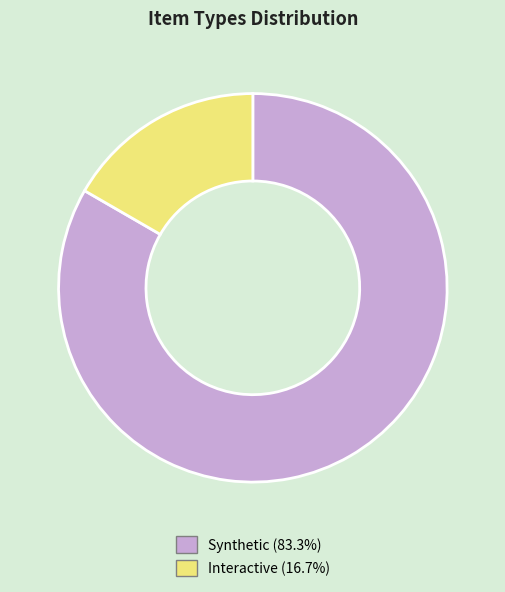

Count the number of slices in the pie.

2